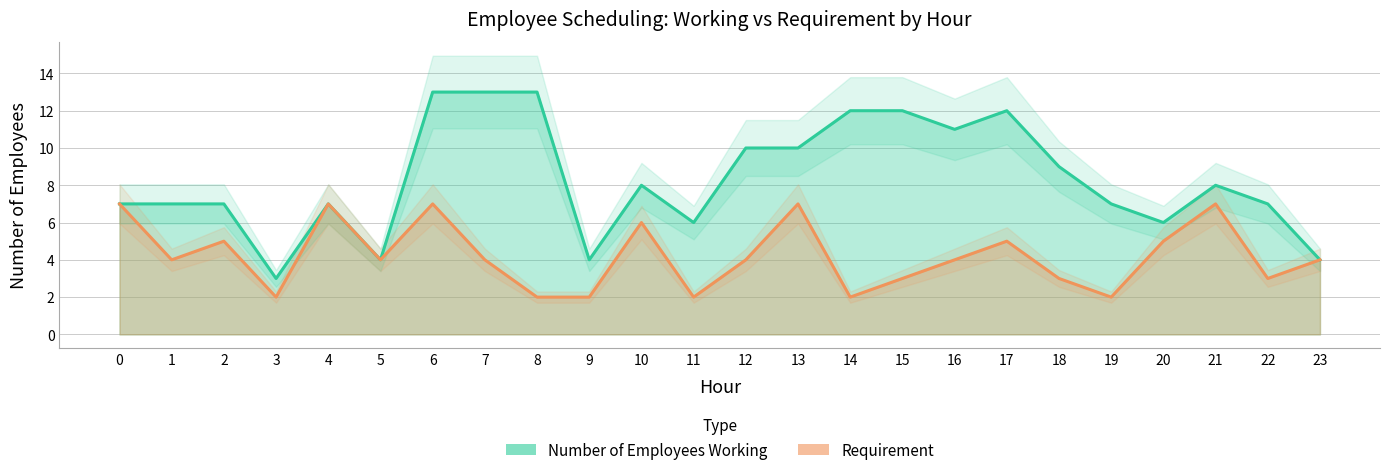

At which label is Requirement closest to 4?

1